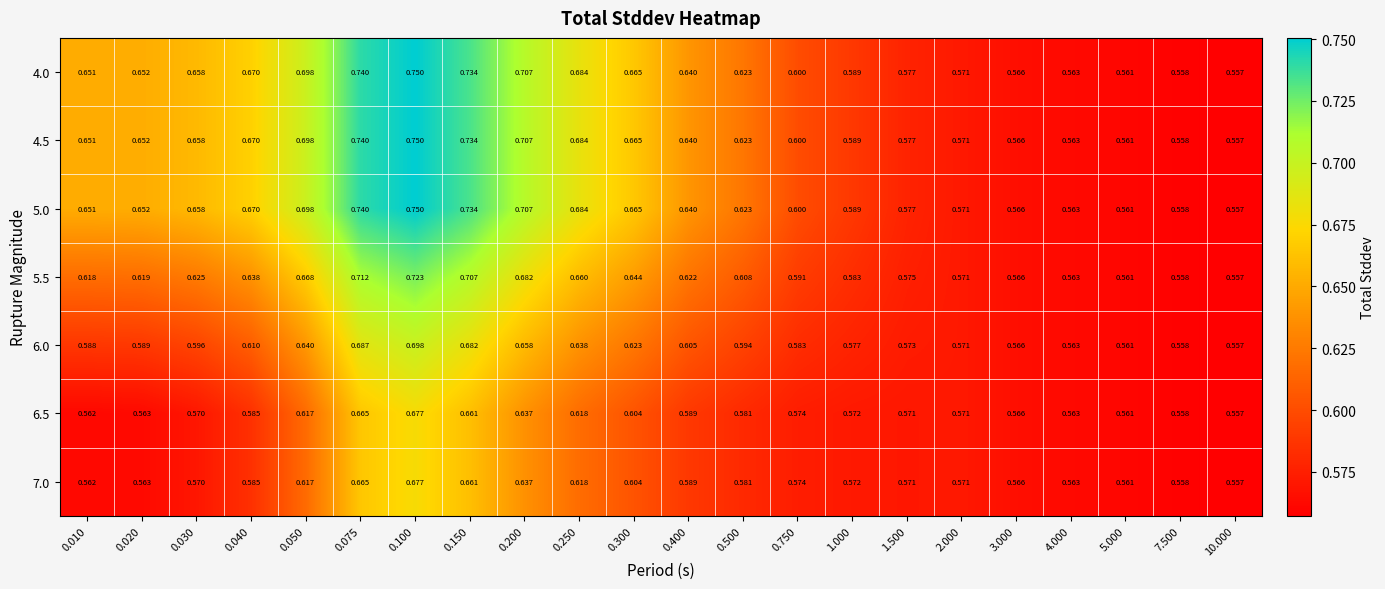

Is the value of 5.5 at 1.500 greater than the value of 5.0 at 0.200?

No